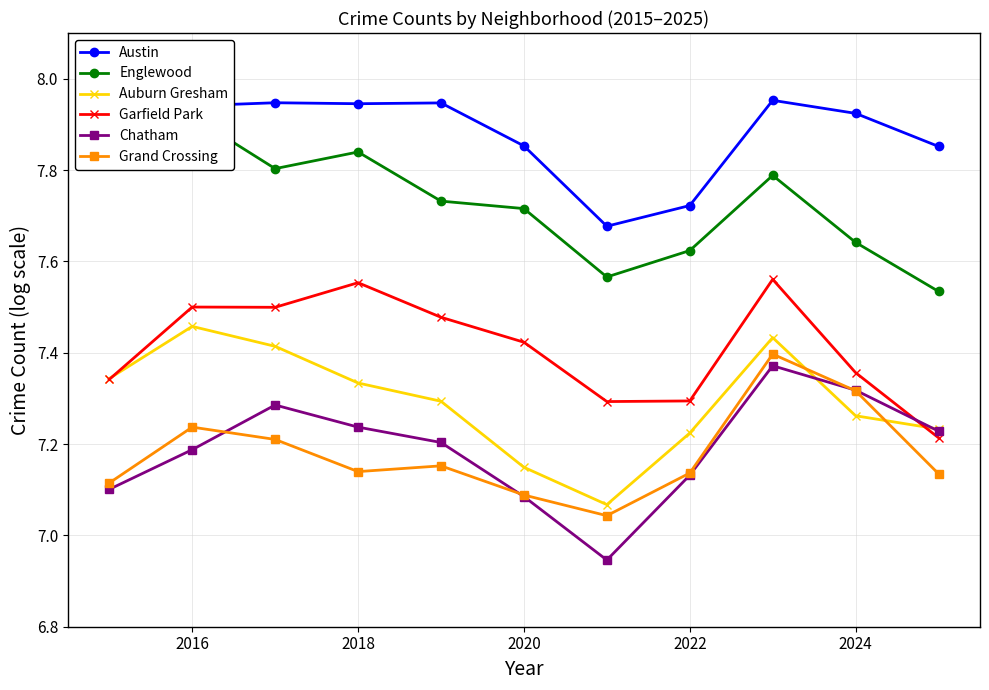

Count the Austin values in the range 7 to 8.

11